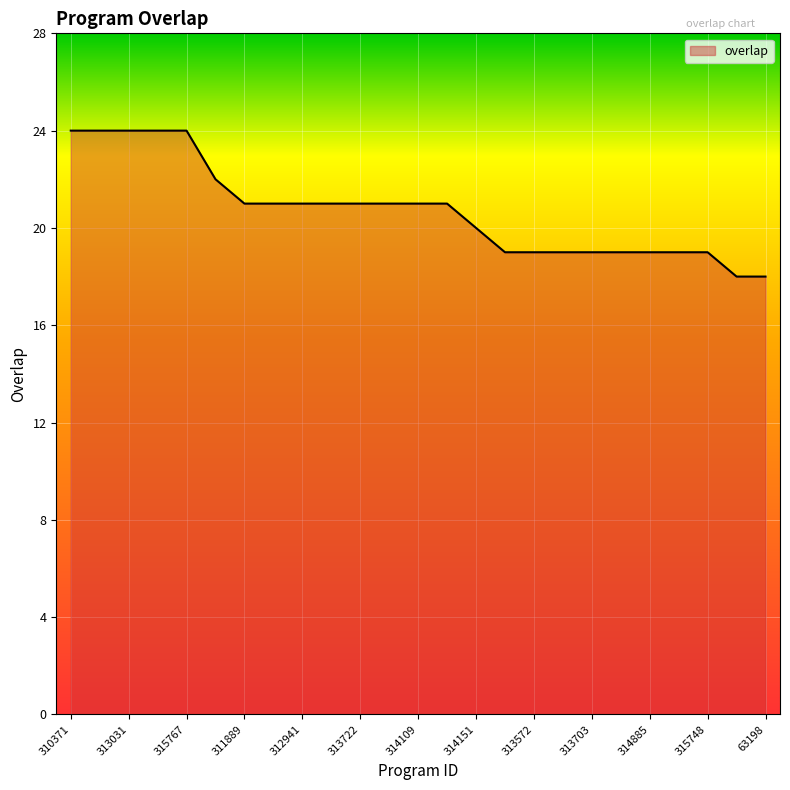

What is the difference between the maximum and minimum values?

6